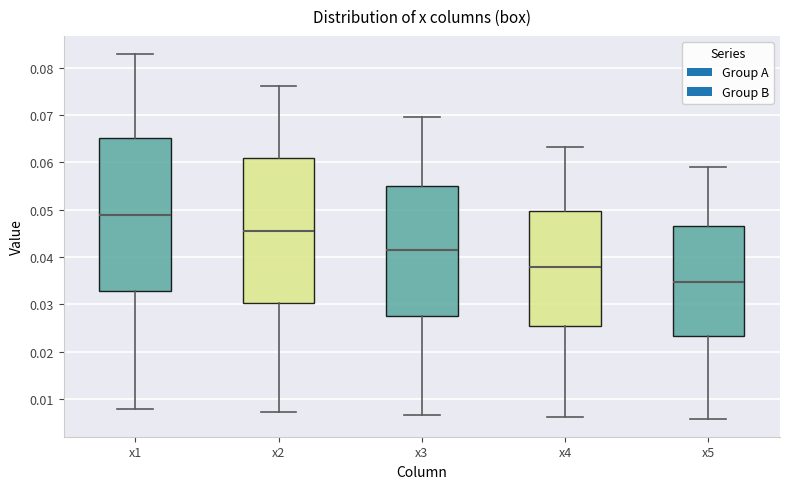

Reading left to right, read every box against the y-axis: the position of its median line, the range the box covers, and the ends of its whiskers. The values are not printed on the chart, so give them approximately, as read against the axis.

x1: median 0.049, box 0.033 to 0.065, whiskers 0.008 to 0.083
x2: median 0.045, box 0.030 to 0.061, whiskers 0.007 to 0.076
x3: median 0.042, box 0.028 to 0.055, whiskers 0.007 to 0.070
x4: median 0.038, box 0.025 to 0.050, whiskers 0.006 to 0.063
x5: median 0.035, box 0.023 to 0.047, whiskers 0.006 to 0.059